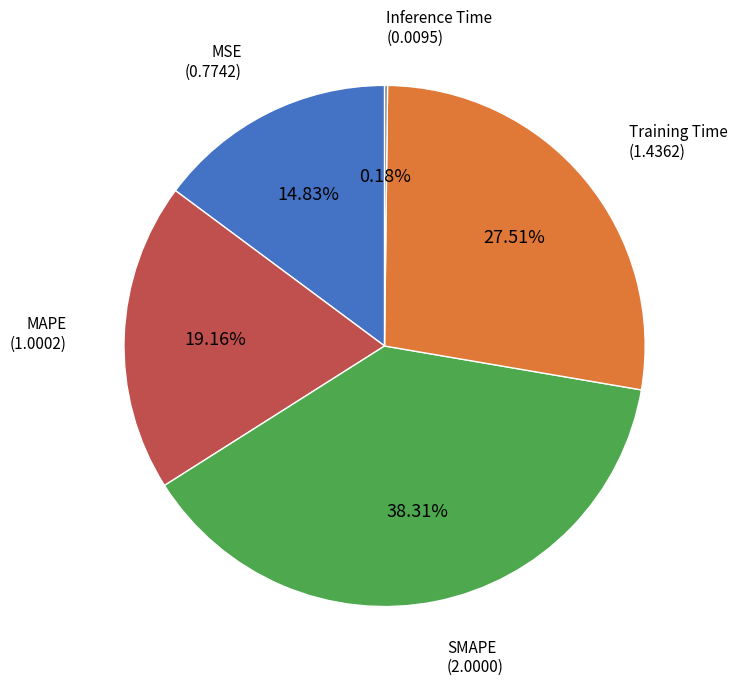

Is there a majority slice in this chart?

No